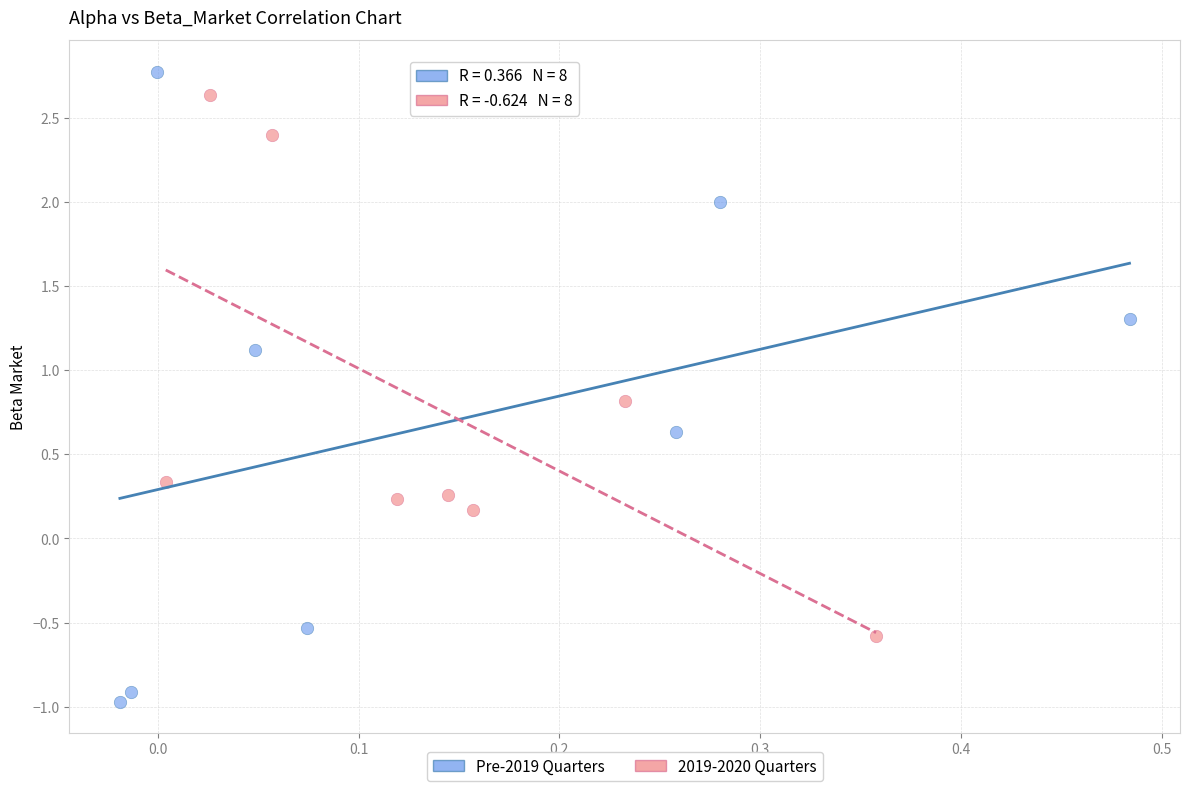

Which series reaches the minimum Y coordinate?

Pre-2019 Quarters